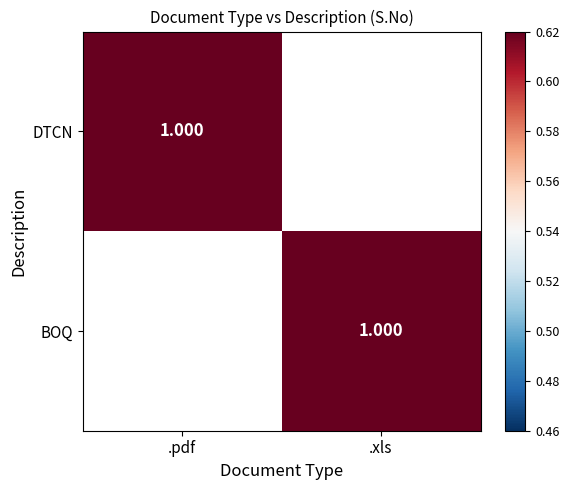

The value of .xls at 1 is 3. True or false?

False